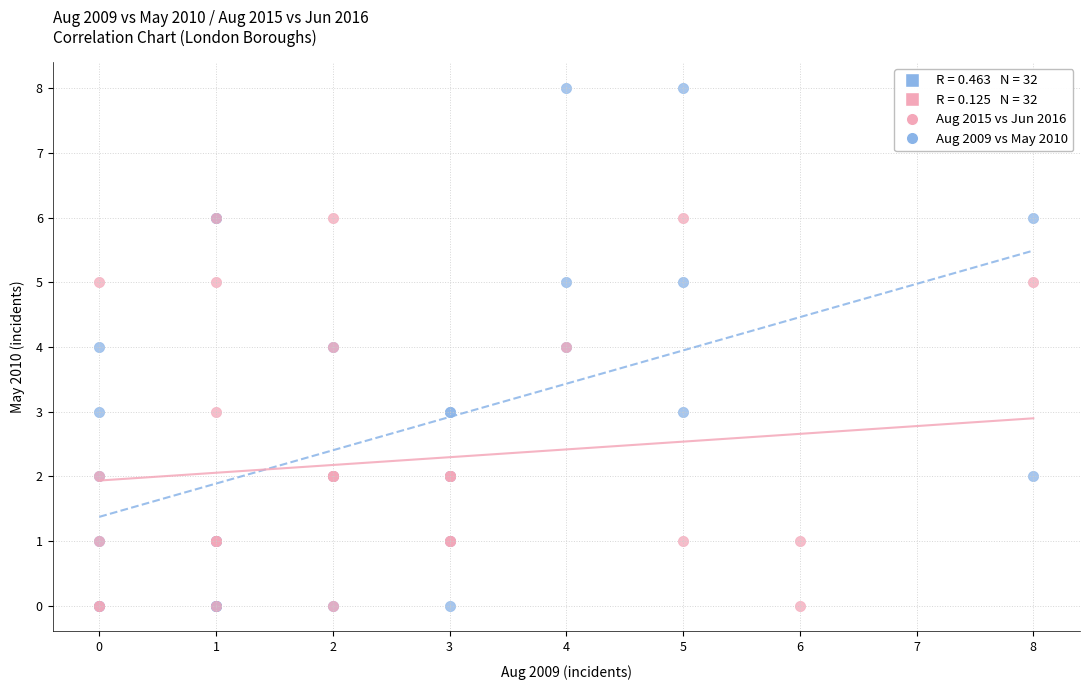

Which series contains the highest Y value?

Aug 2009 vs May 2010